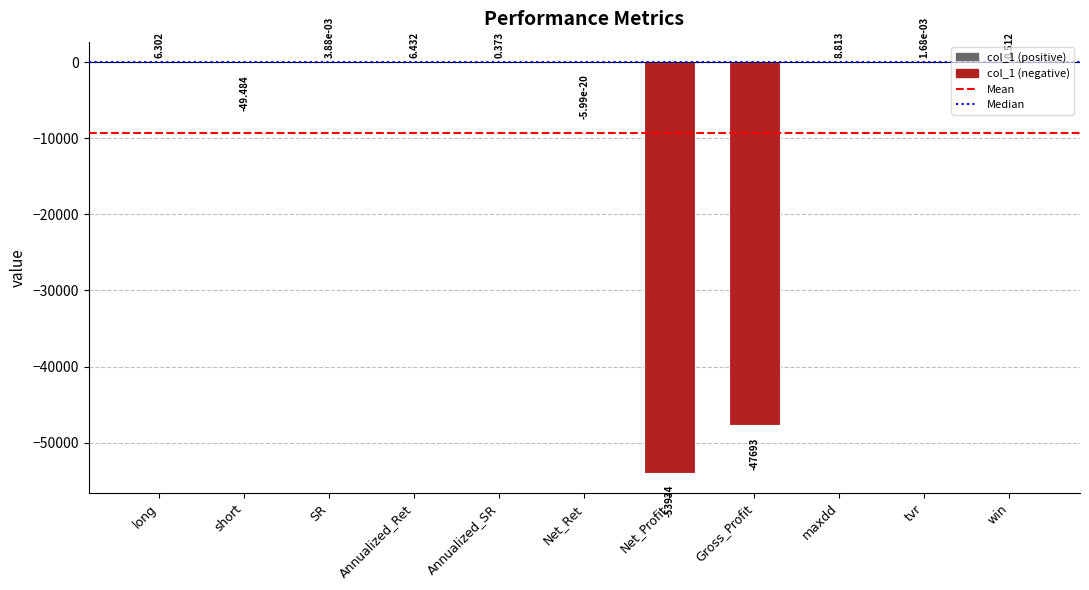

At which category does the chart reach its peak across all series?

maxdd